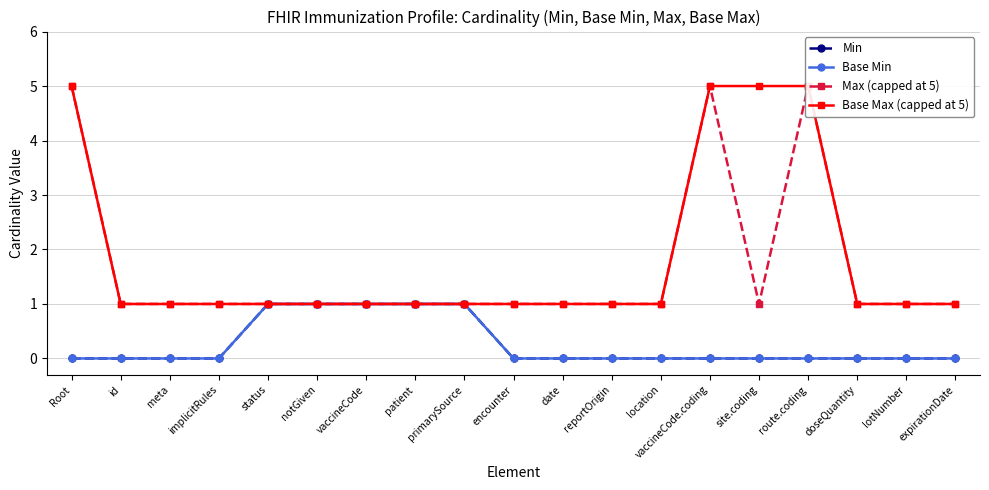

True or false: Base Min and Max (capped at 5) cross at least once.

False